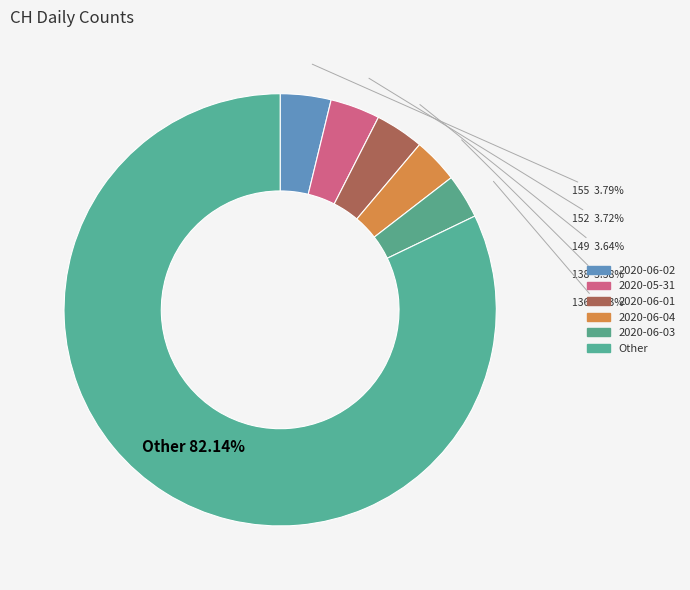

How many slices are in this pie chart?

6